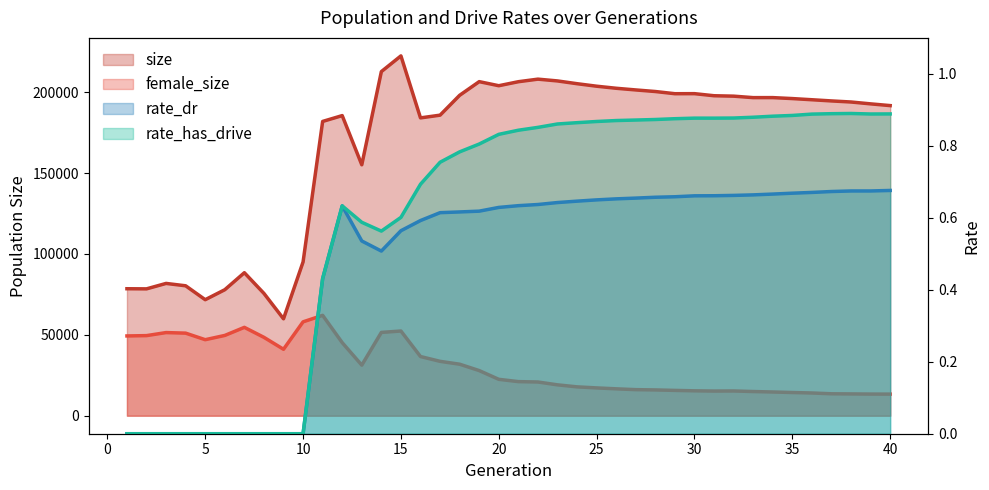

What is the average value of the female_size series?

30334.2